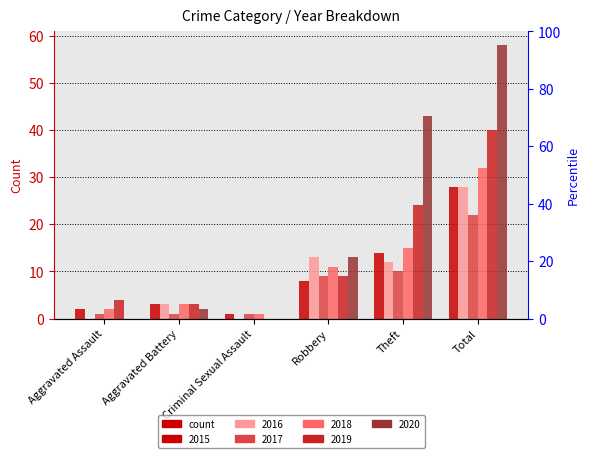

At which label does 2015 first exceed 8?

Theft